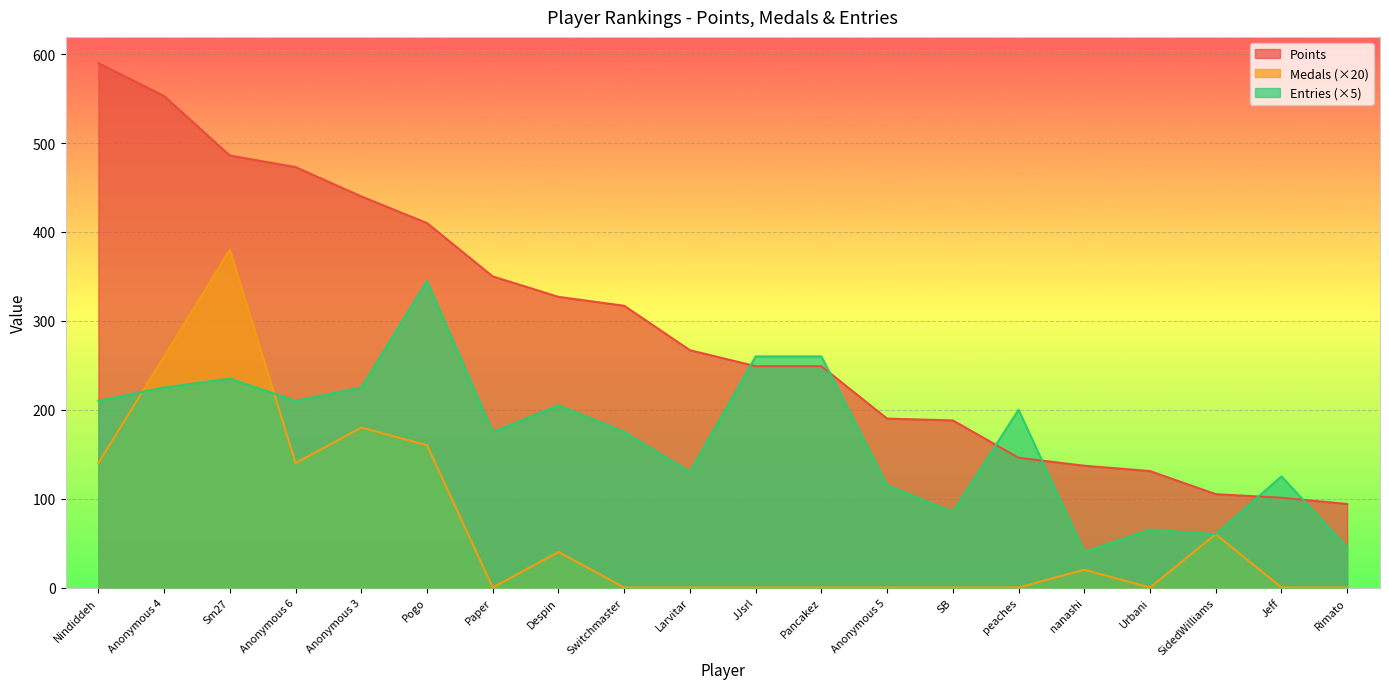

True or false: Medals has more than 1 interior local peaks.

True